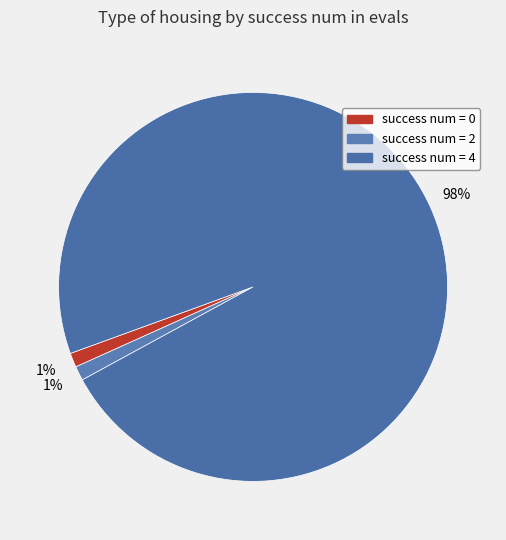

To the nearest percent, what is the average slice percentage?

33%